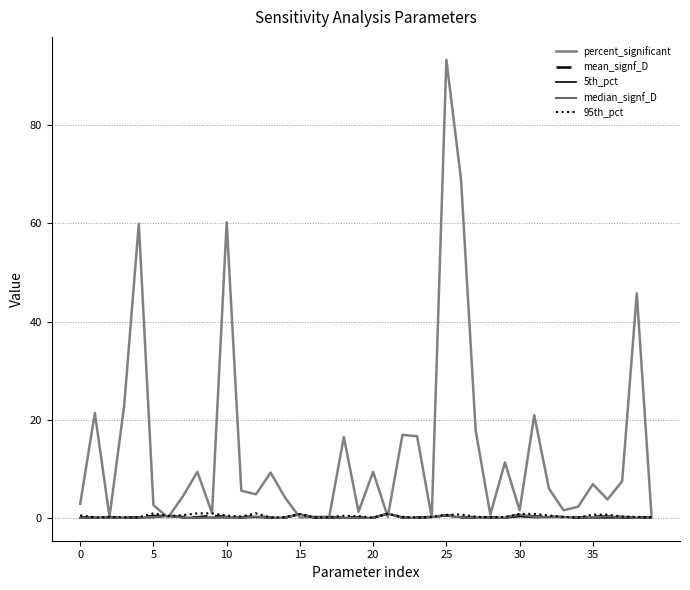

How many lines are shown in the chart?

5